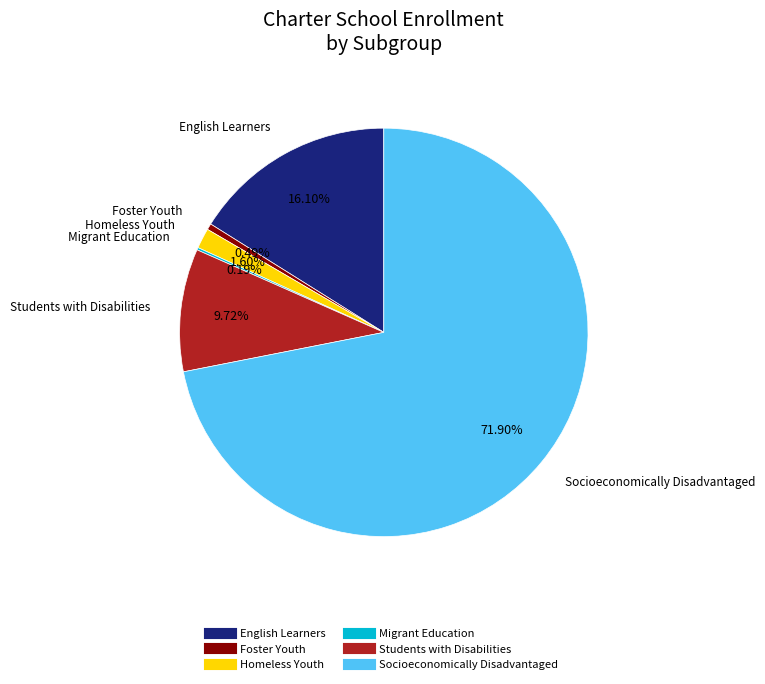

True or false: Socioeconomically Disadvantaged accounts for 57% of the total.

False